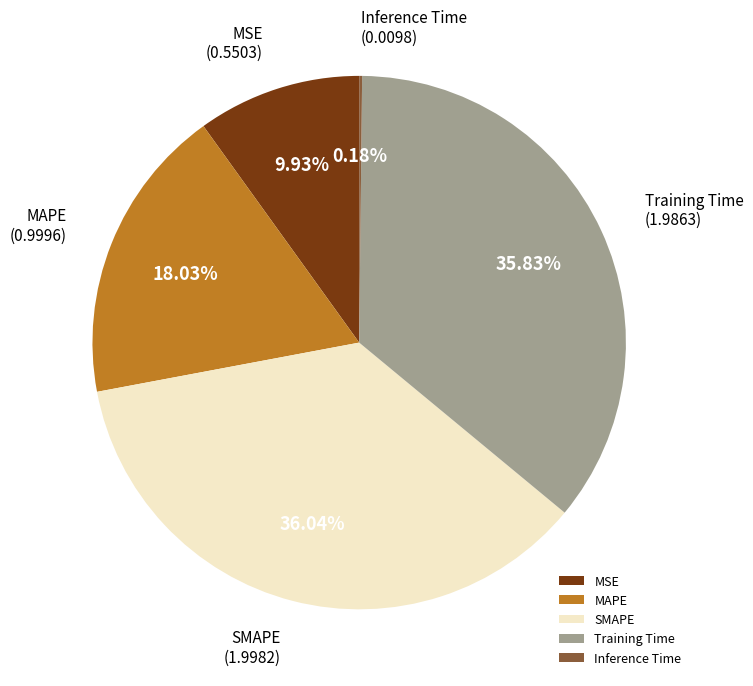

Is there any slice that represents more than half of the pie?

No